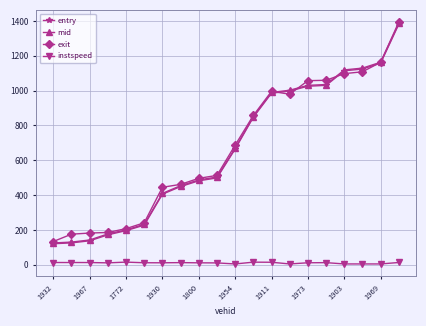

What is the value of the mid point at the 20th from the left?

1386.5